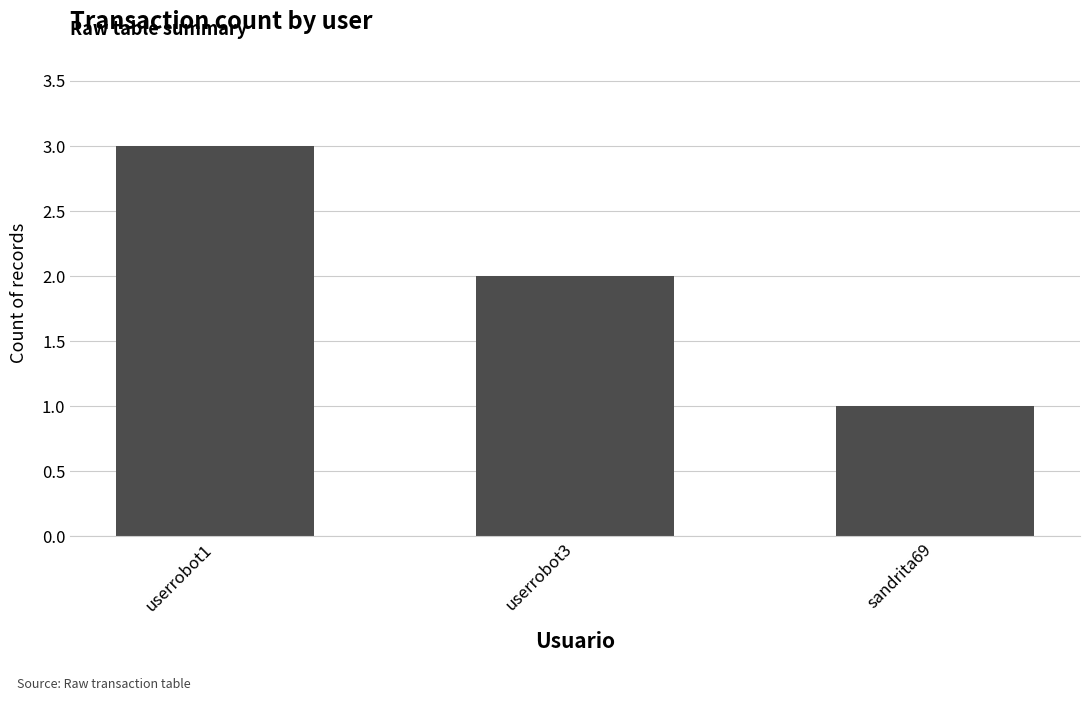

How many distinct data groups are displayed?

1